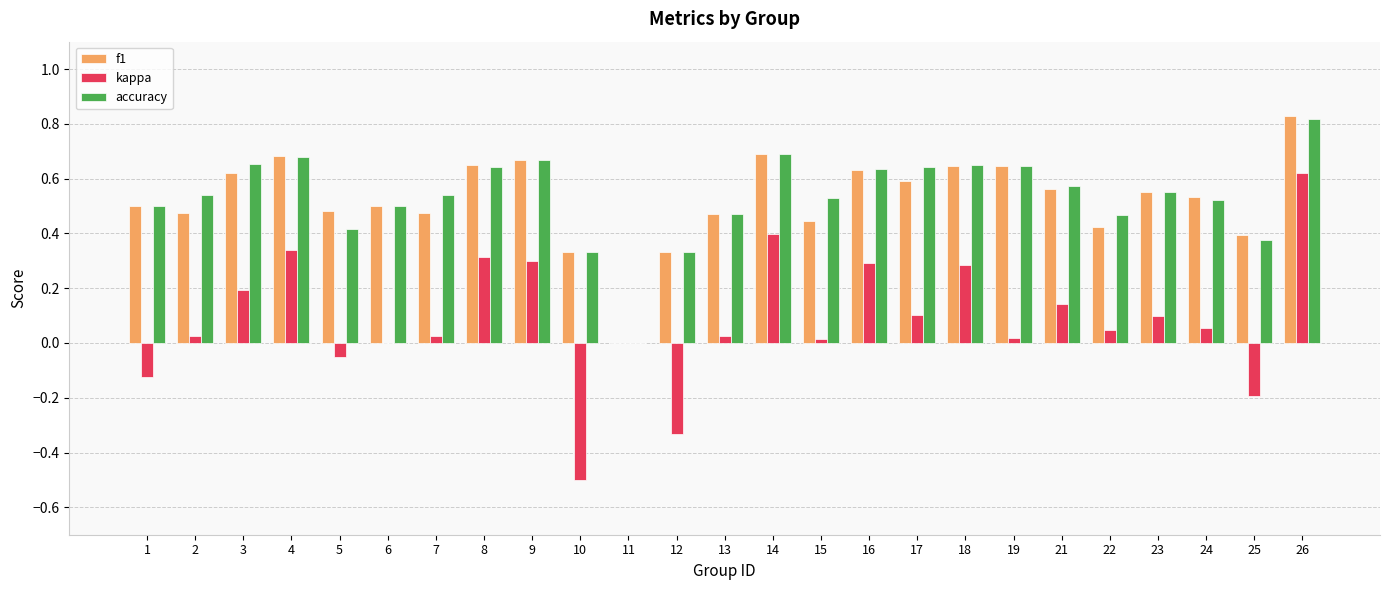

At which label does accuracy reach its peak?

26